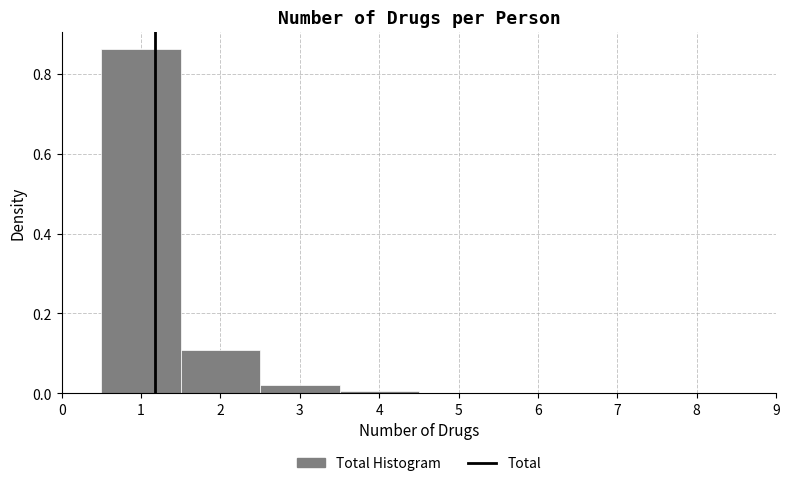

Reading left to right, list every bar in this chart as the range it spans on the x-axis followed by its height. The values are not printed on the chart, so give them approximately, as read against the axis.

0.5 to 1.5: 0.86
1.5 to 2.5: 0.10
2.5 to 3.5: 0.02
3.5 to 4.5: under 0.02
4.5 to 5.5: under 0.02
5.5 to 6.5: under 0.02
6.5 to 7.5: under 0.02
7.5 to 8.5: under 0.02